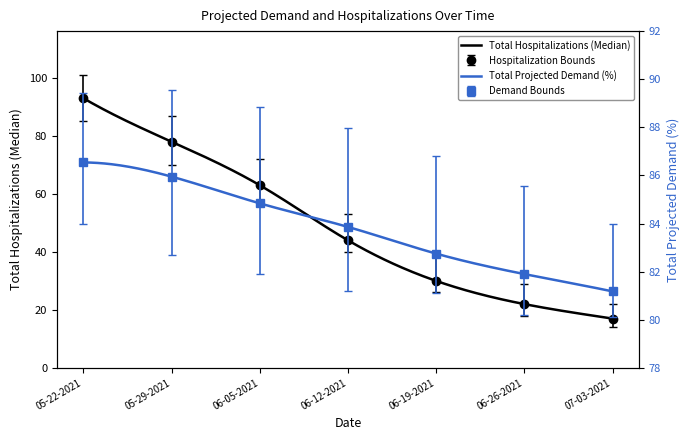

True or false: Total Hospitalizations (Median) and Upper Hospitalization Bound intersect in this chart.

False